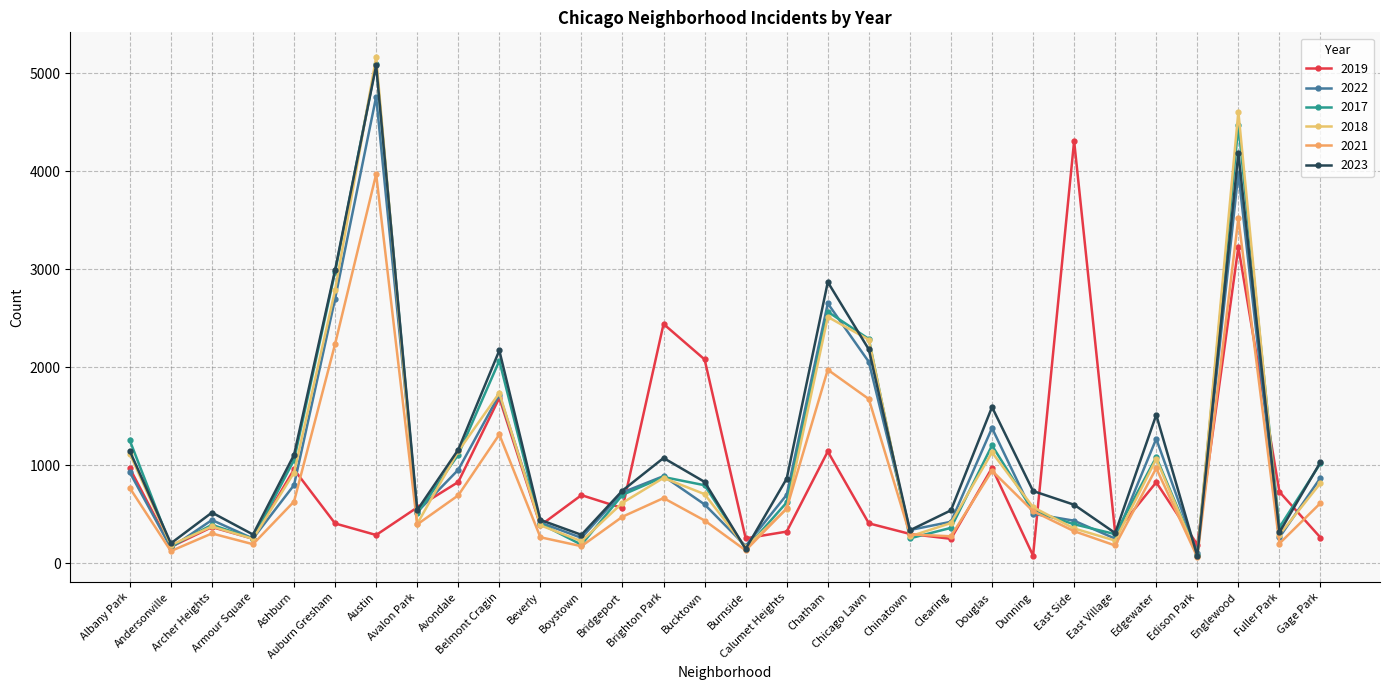

What position from the left is Chicago Lawn?

19